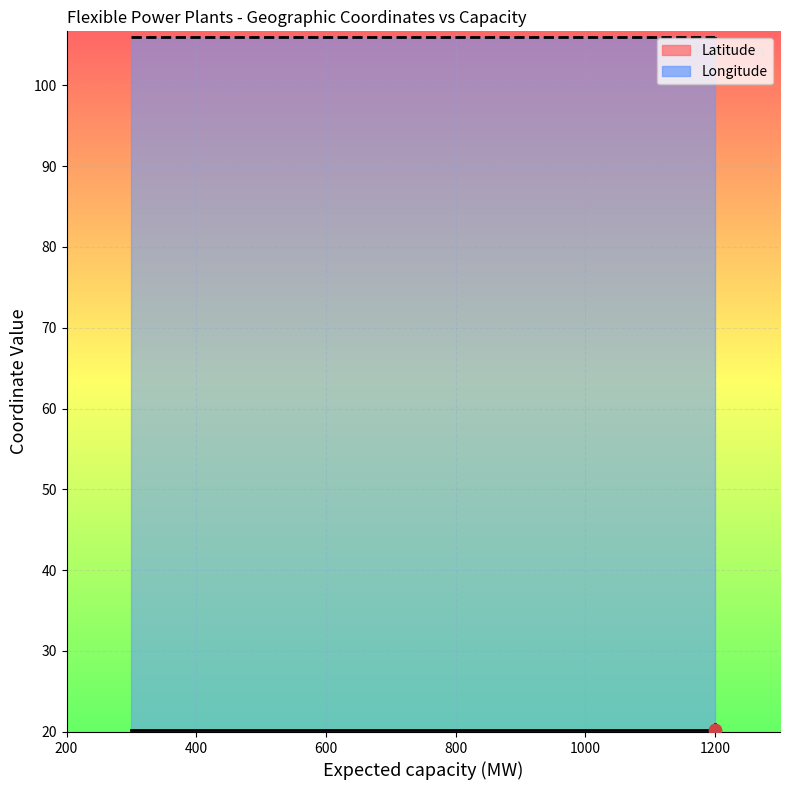

Is the value of Longitude at 1200 greater than the value of Latitude at 1200?

No